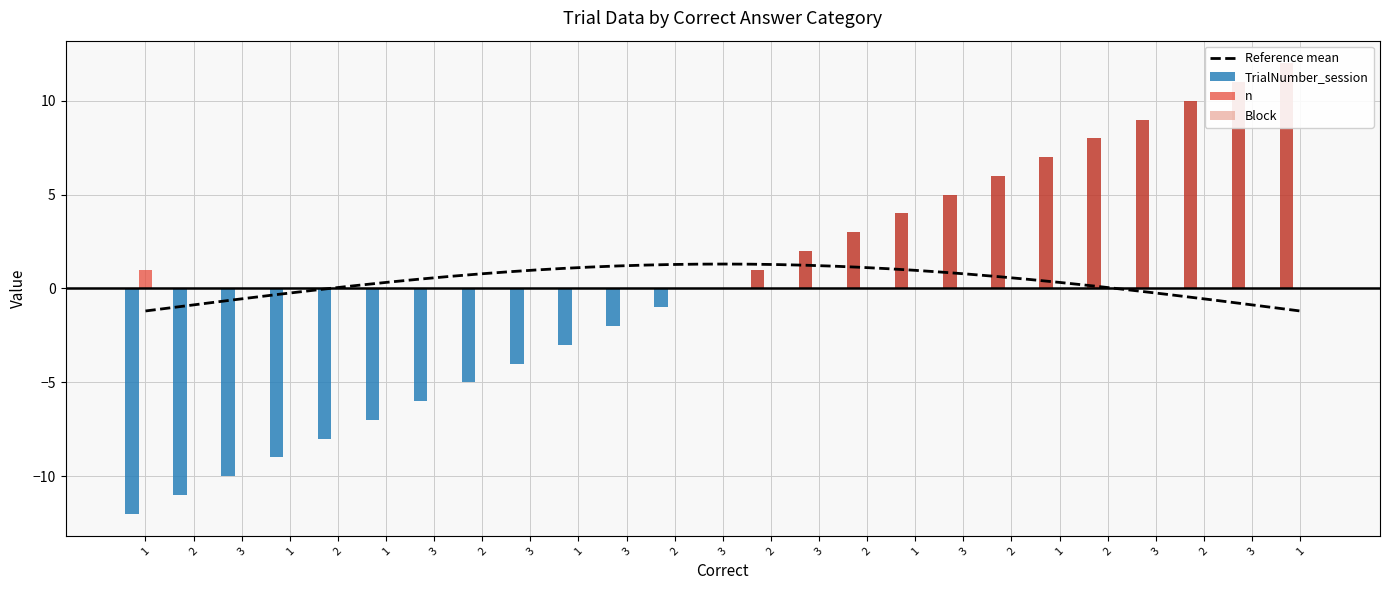

Which series has the widest spread of values?

TrialNumber_session